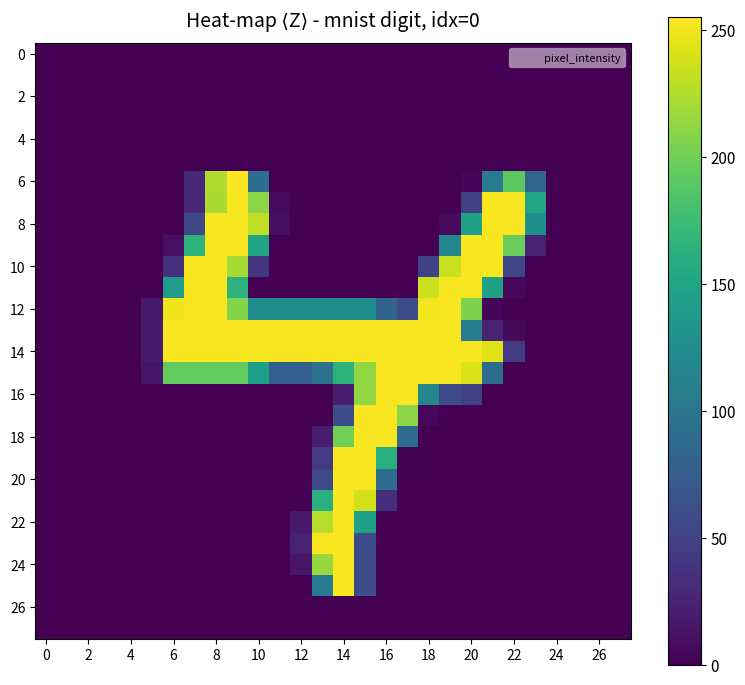

Which series has the widest spread of values?

6